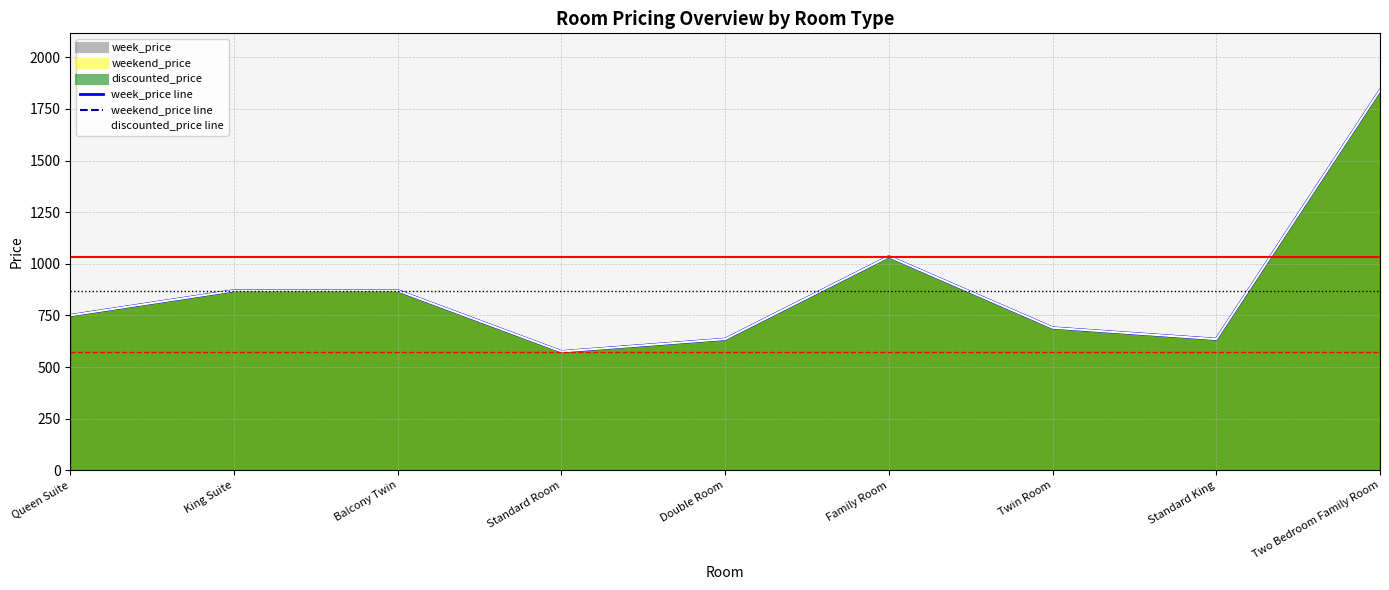

In week_price, how many points are lower than both neighbors (excluding endpoints)?

2